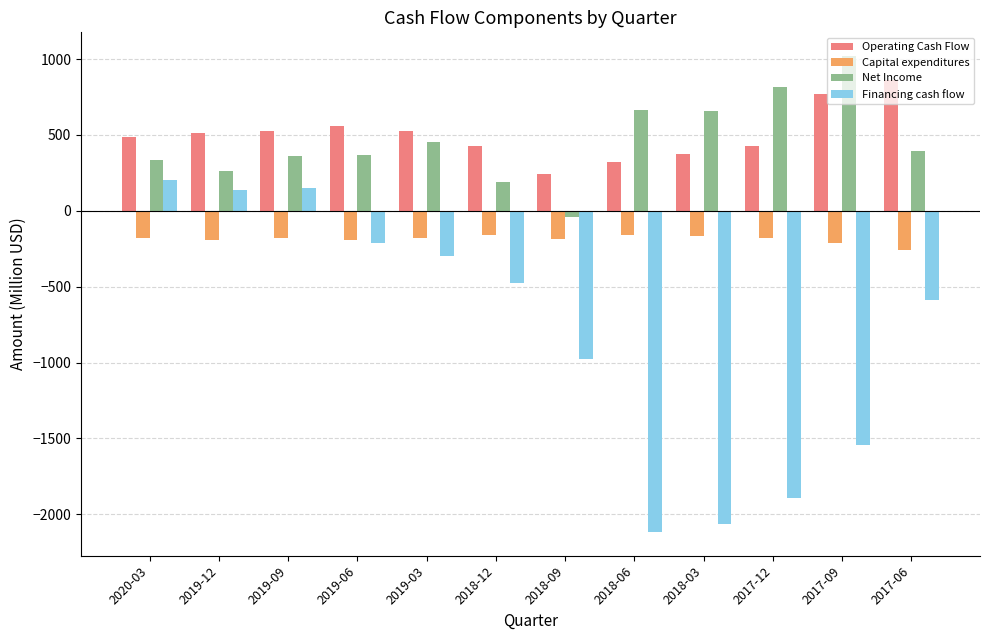

What is the difference between the second highest and minimum values in the Capital expenditures series?

93.3